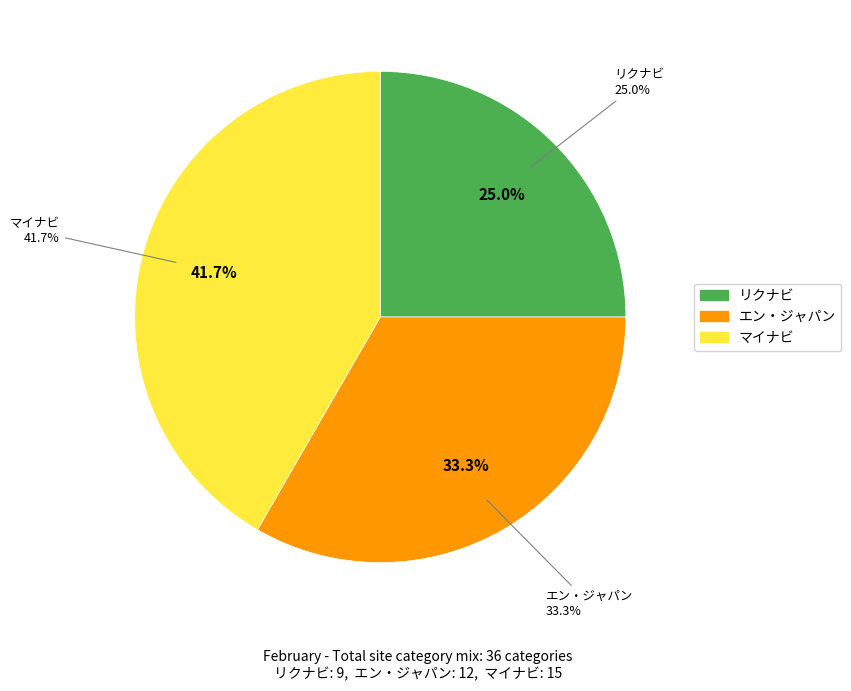

True or false: リクナビ accounts for 15% of the total.

False